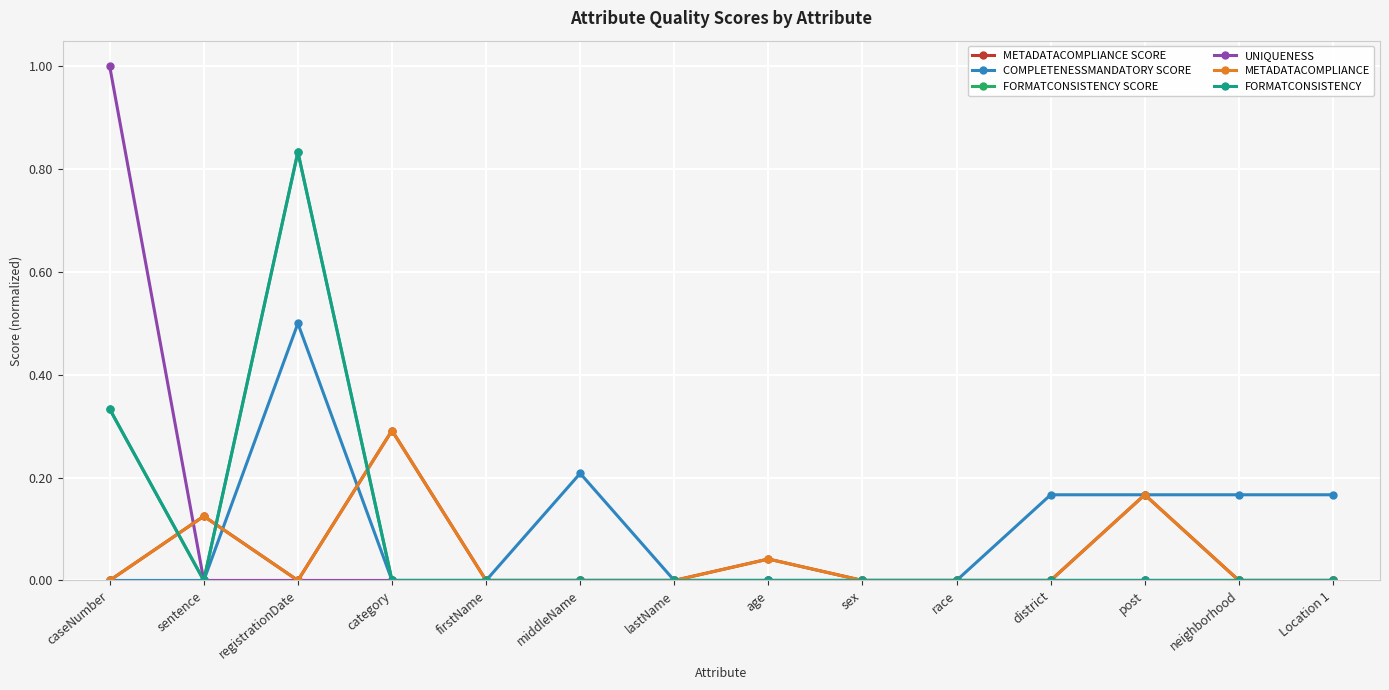

What is the label of the 12th point from the left?

post